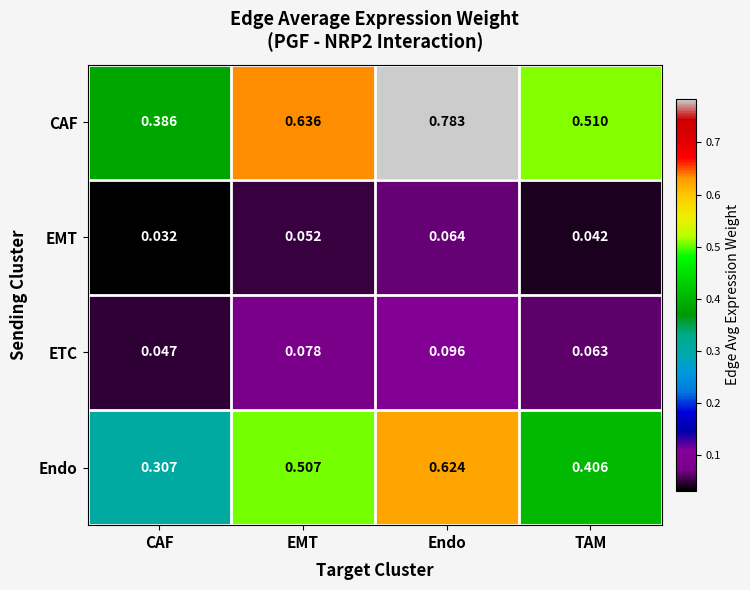

How many data points does each series have?

4